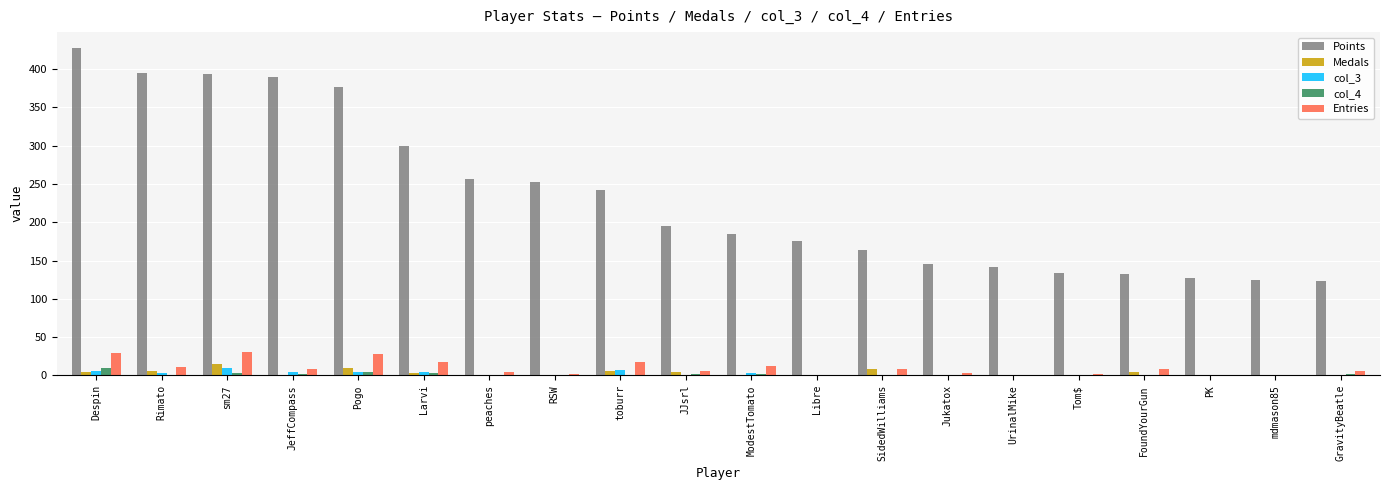

What are all the series names shown in the legend?

Points, Medals, col_3, col_4, Entries